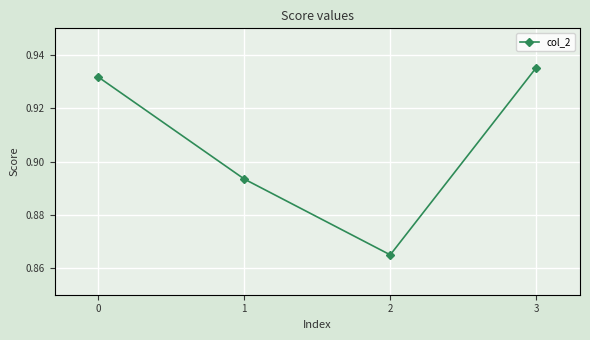

The chart shows a value of 1.5 at 0. True or false?

False